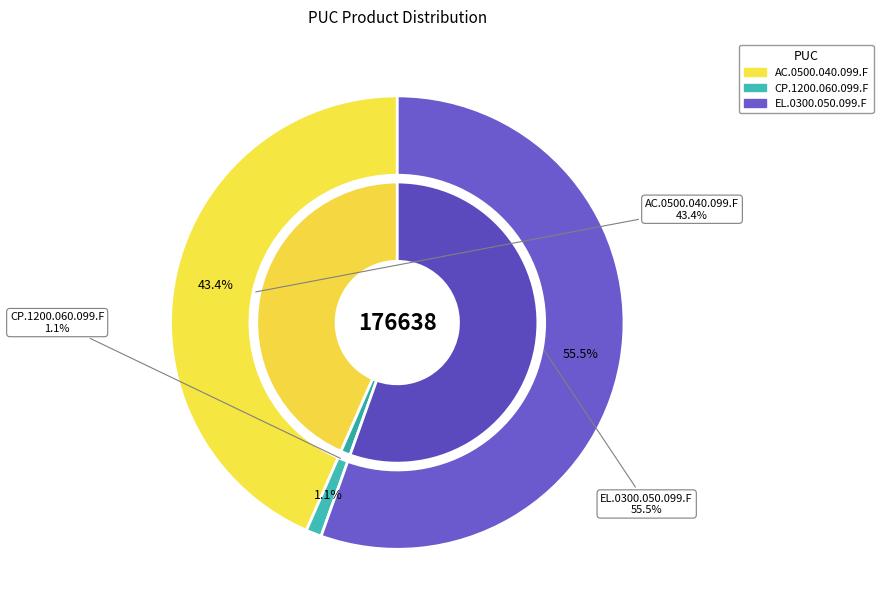

To the nearest percent, what is the difference between the AC.0500.040.099.F and EL.0300.050.099.F slice percentages?

12%